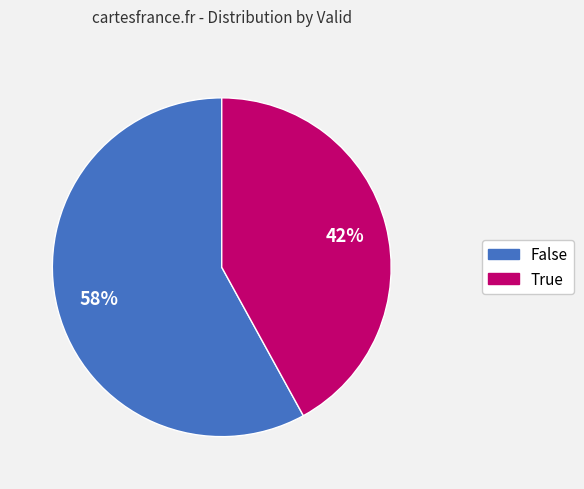

Between False and True, which is larger?

False